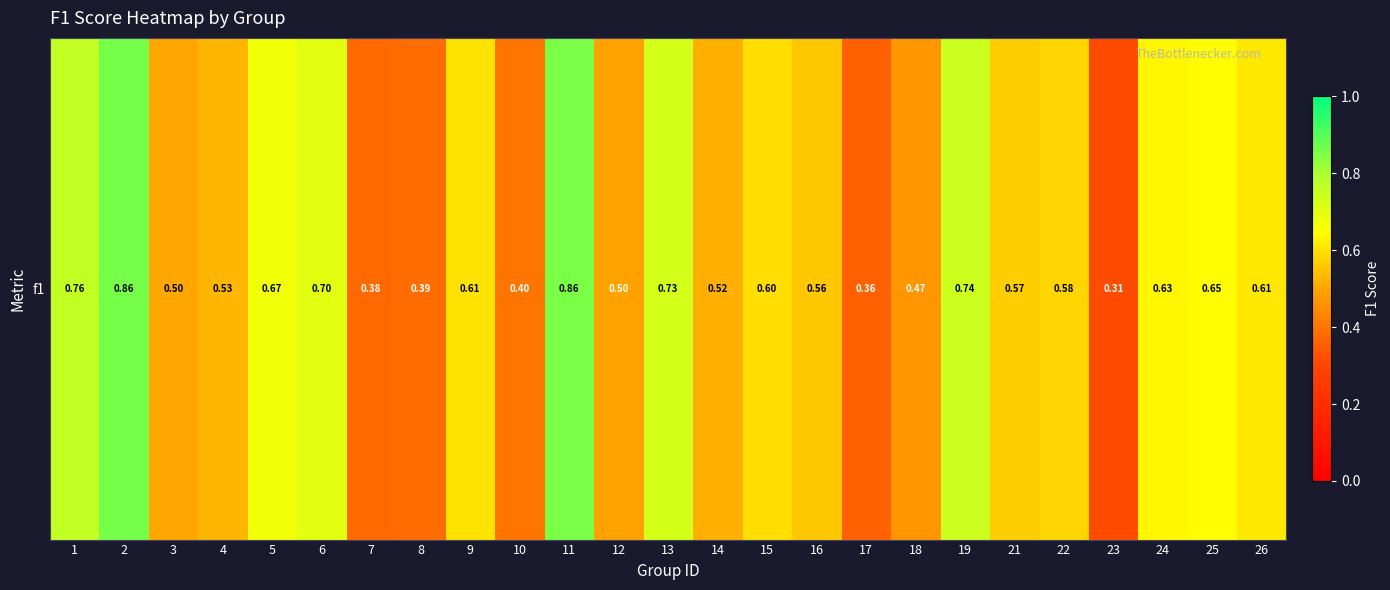

What is the smallest value displayed?

0.3